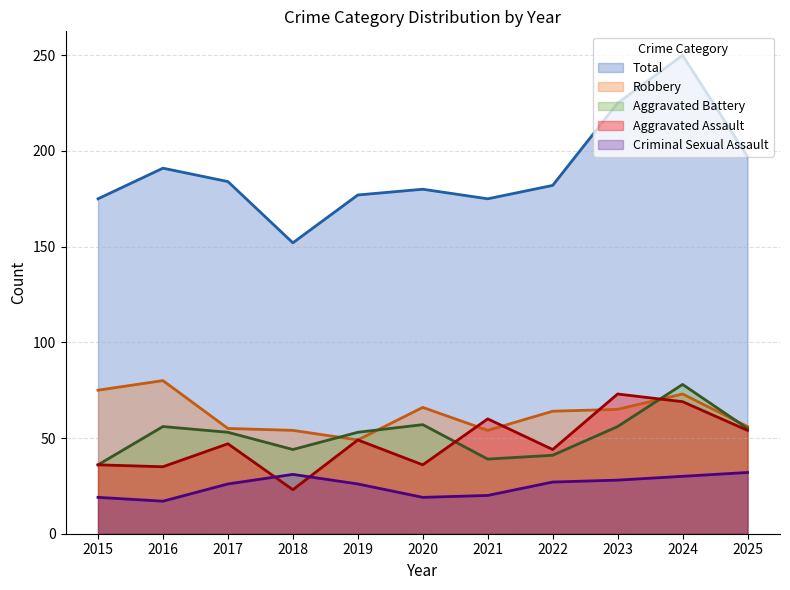

What is the maximum value for Aggravated Battery?

78